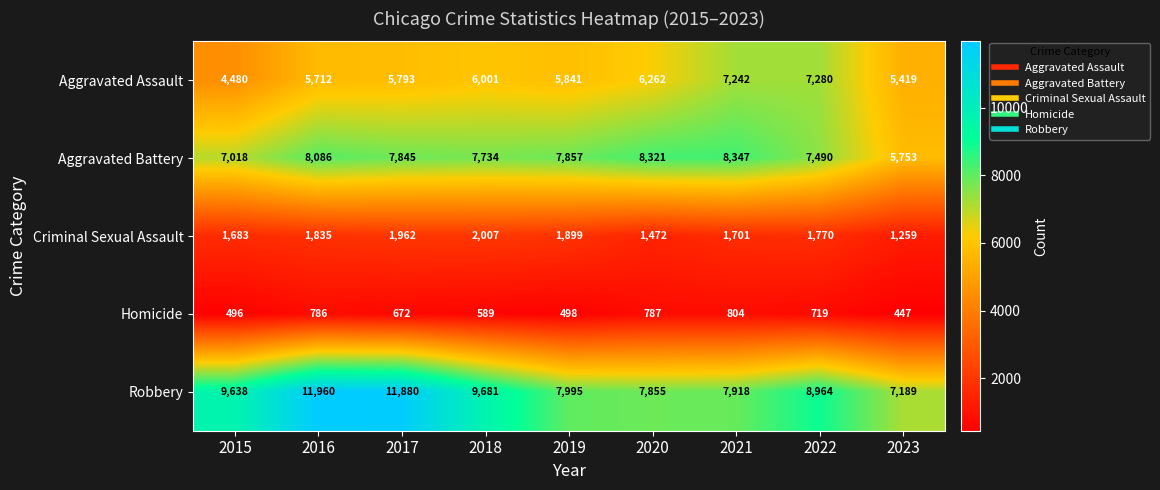

At how many categories does at least one series exceed 2516?

9